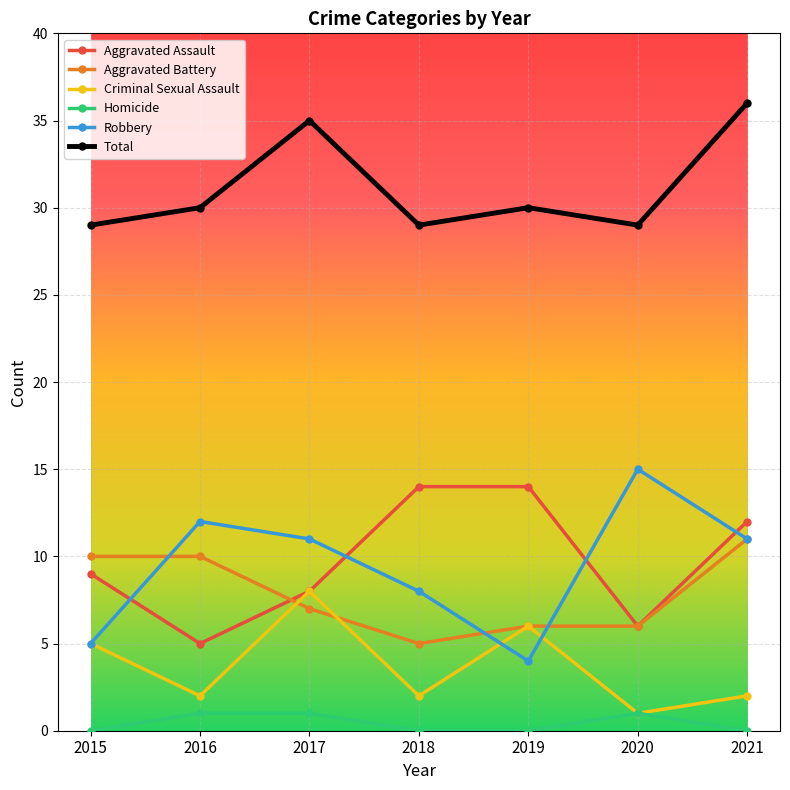

True or false: Aggravated Battery has more than 1 interior local peaks.

False